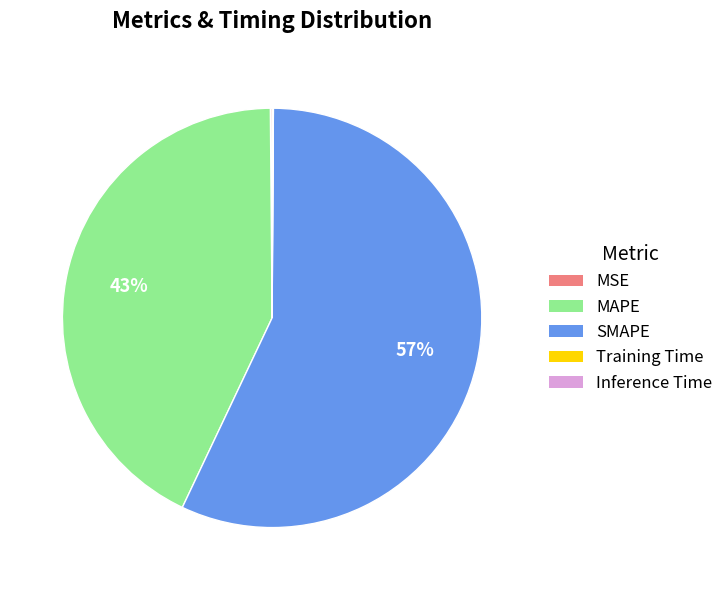

Which slice represents more than half of the pie?

SMAPE